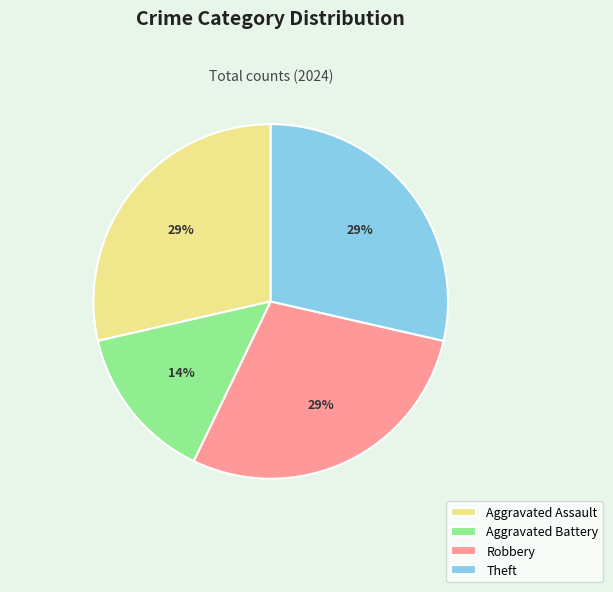

Does any single category account for the majority?

No